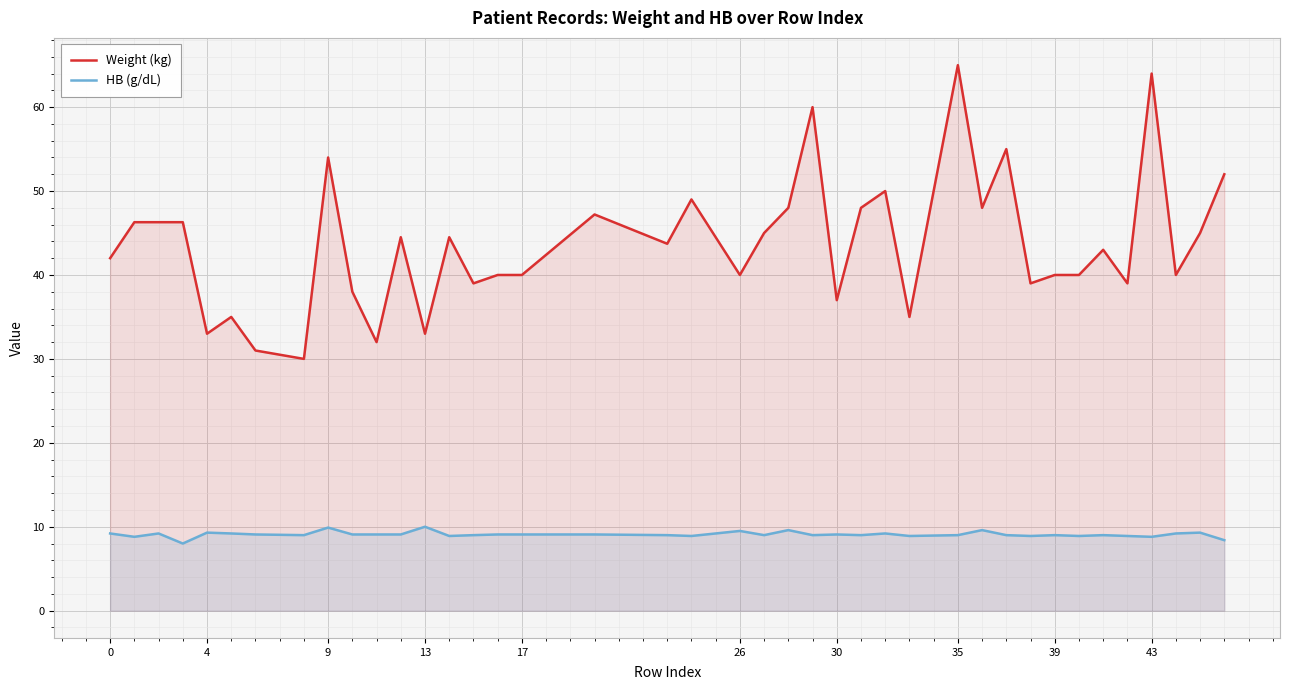

Rank the series by their average value, from highest to lowest.

Weight (kg), HB (g/dL)